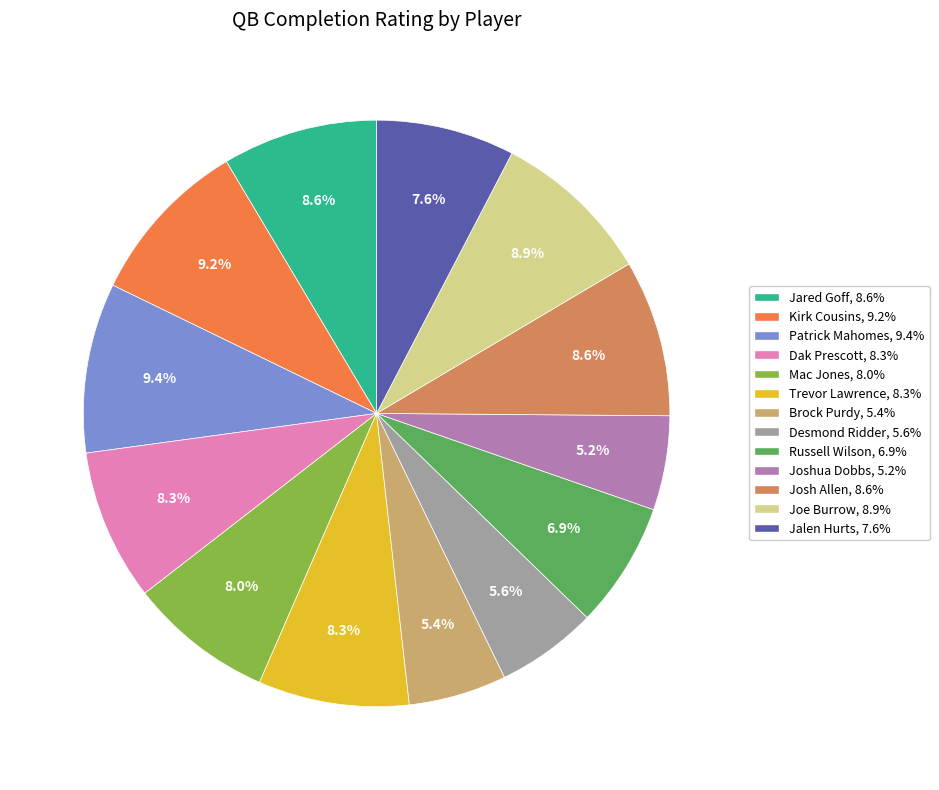

How many slices are in this pie chart?

13